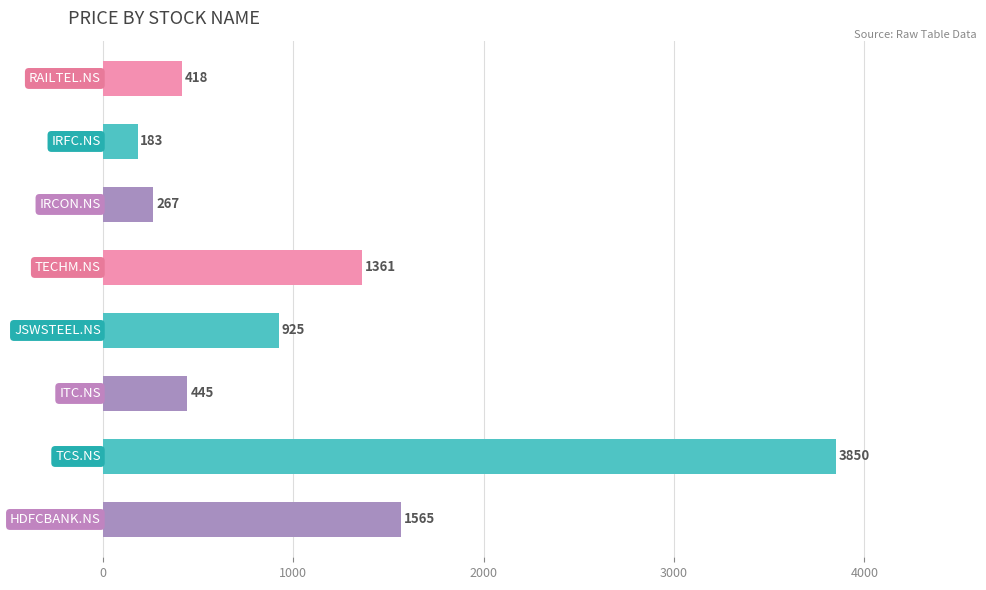

What is the difference between the maximum and minimum values?

3667